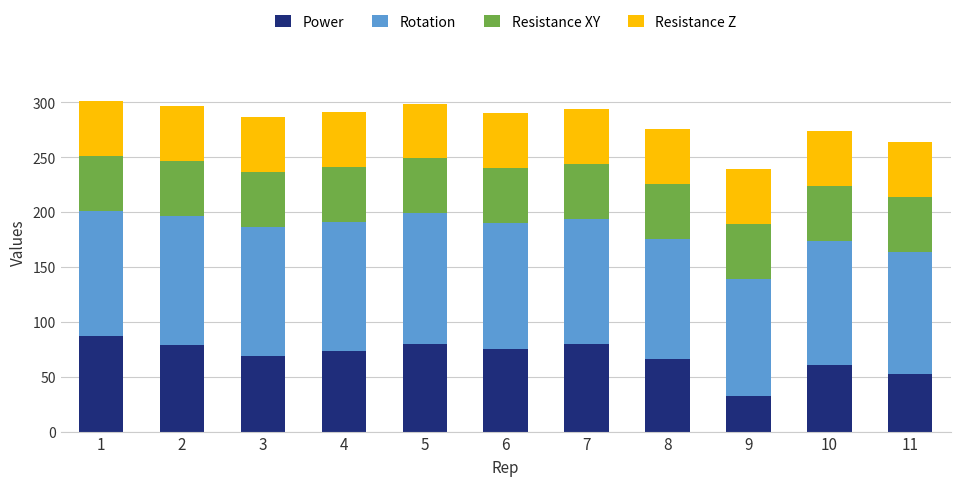

What is the minimum value for Power?

32.2